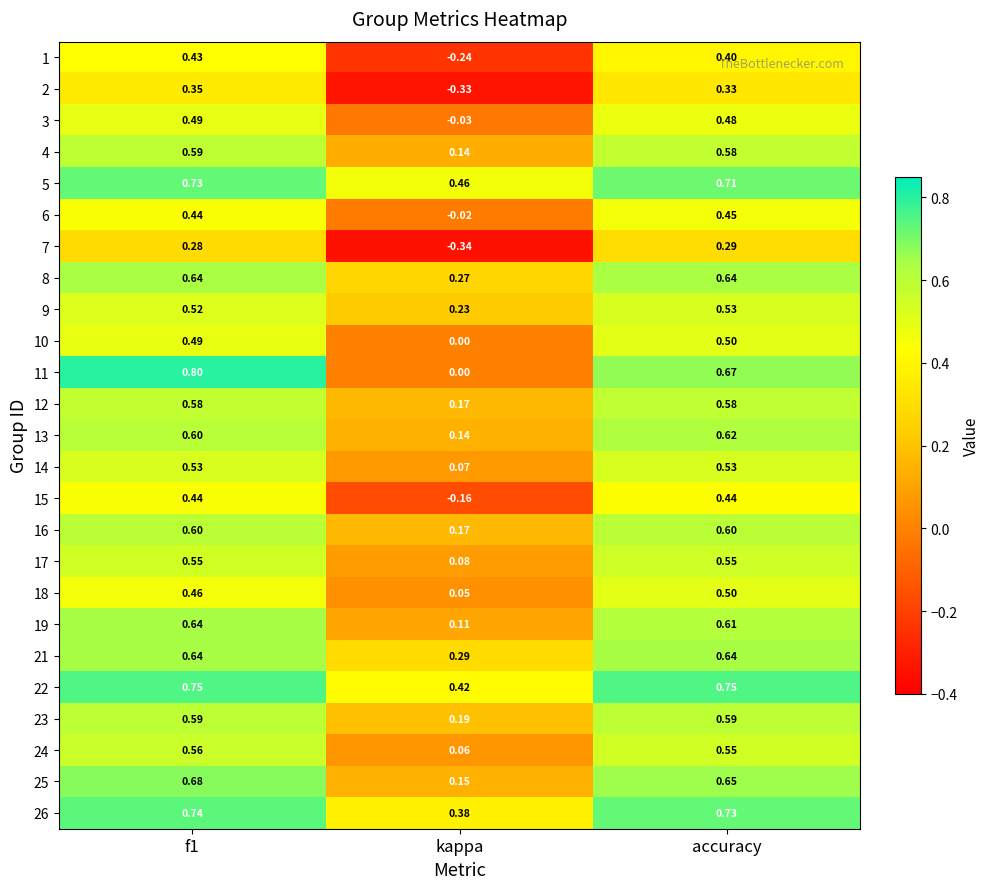

At which category is the sum across all series the highest?

f1